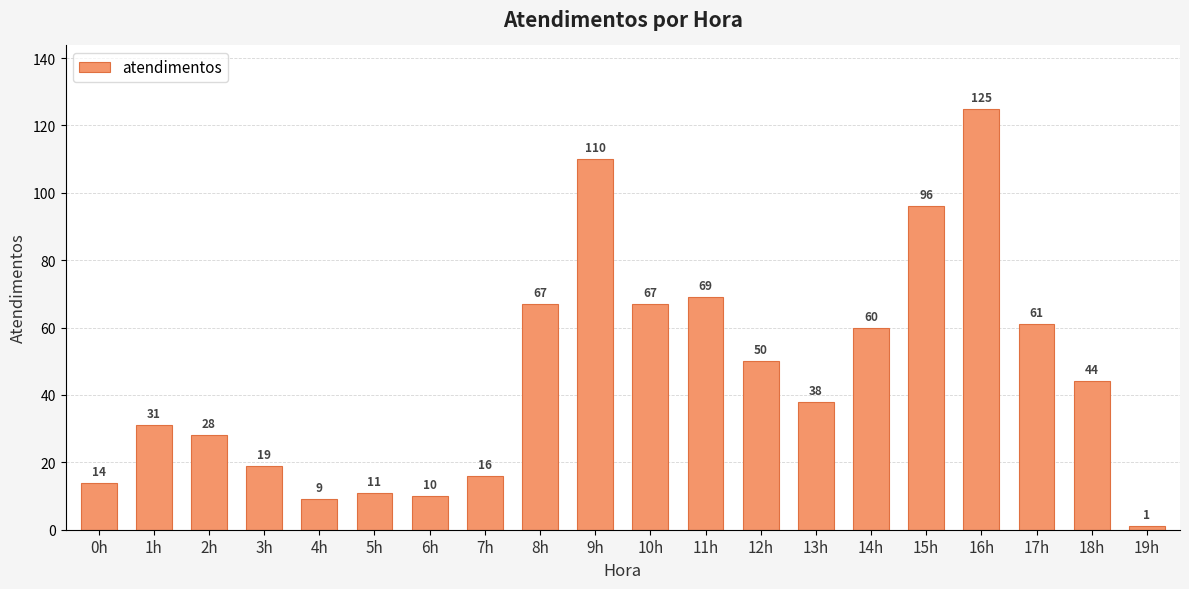

Between 15h and 9h, which is larger?

9h